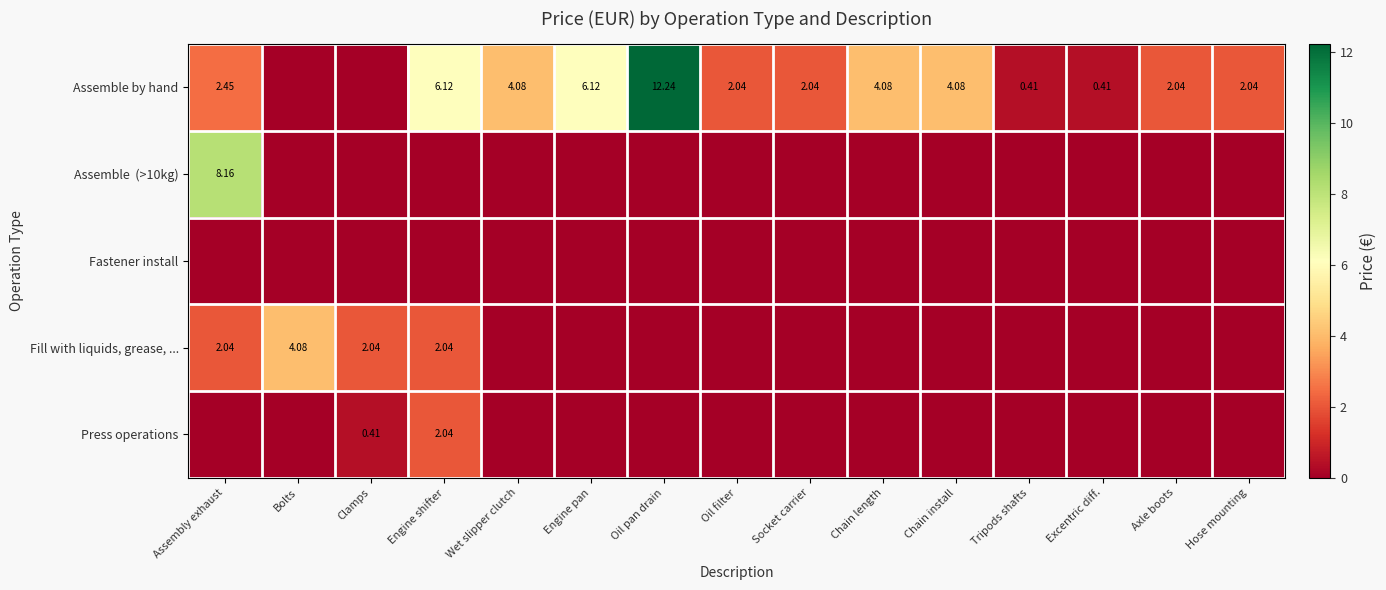

Which has a higher value, Engine shifter or Excentric diff.?

Engine shifter